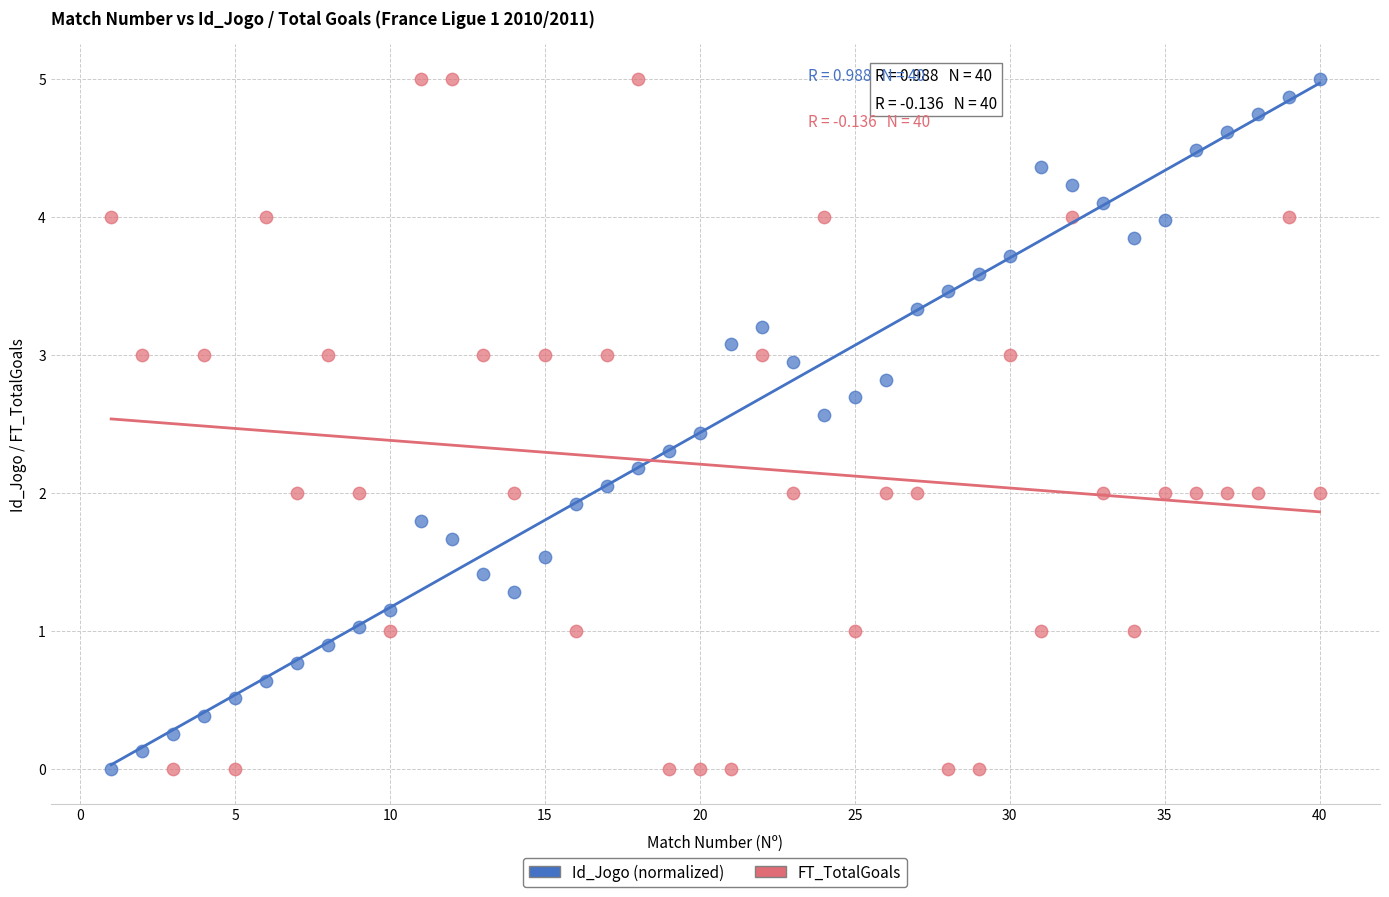

Across all data points, what is the range of X values (max minus min)?

39.0